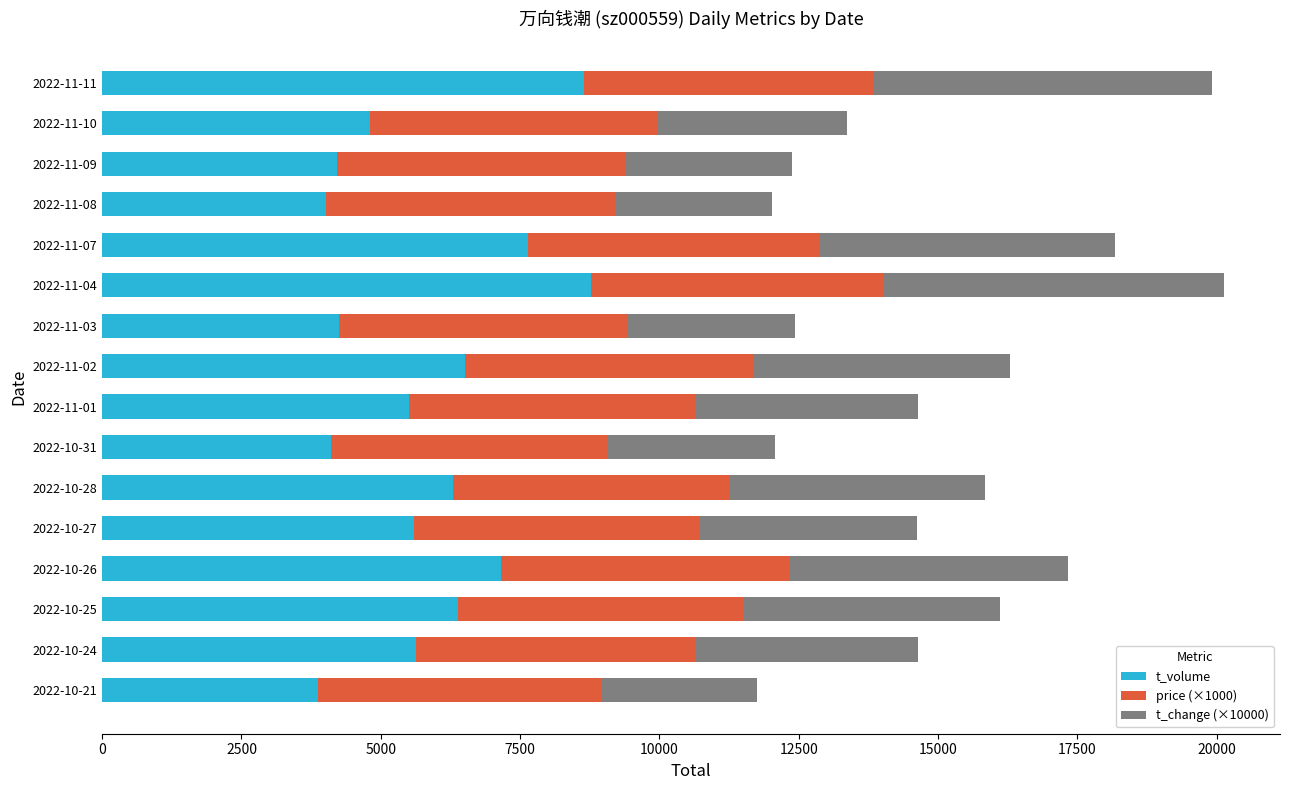

What is the lowest value of the t_volume series?

3871